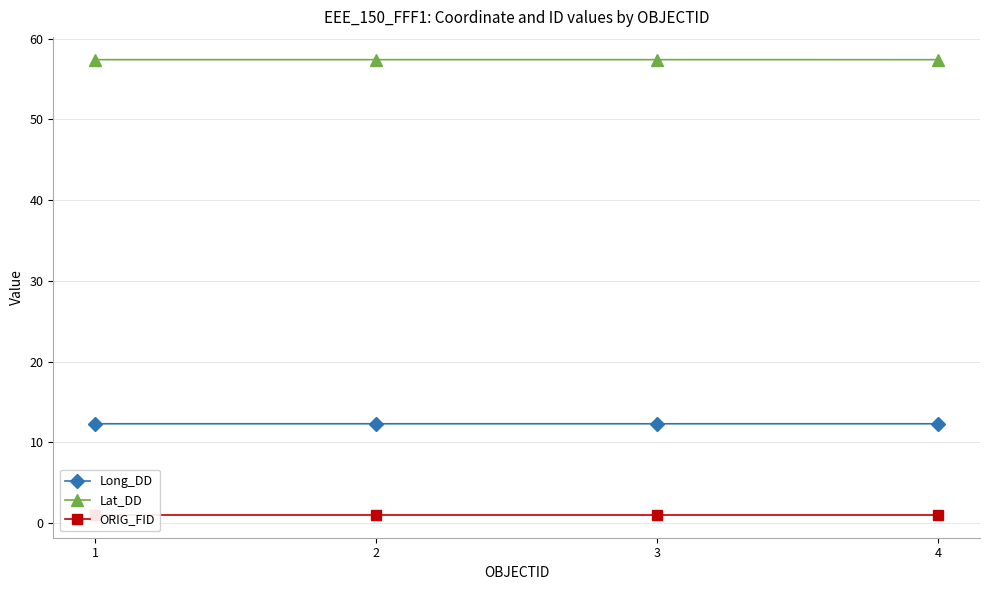

List the labels in order of ORIG_FID value, largest first.

1, 2, 3, 4